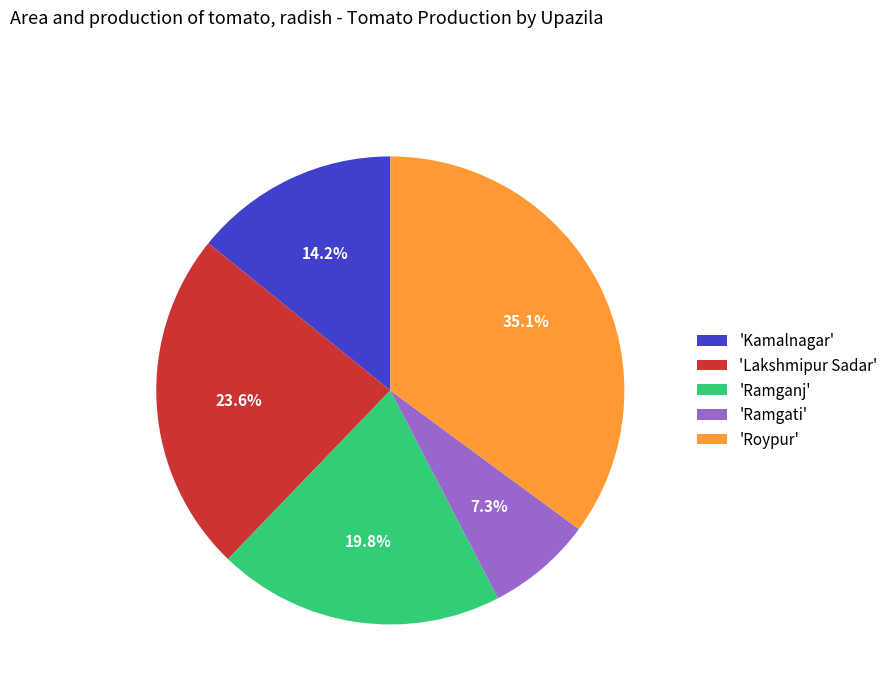

Does 'Kamalnagar' represent more than half of the total?

No